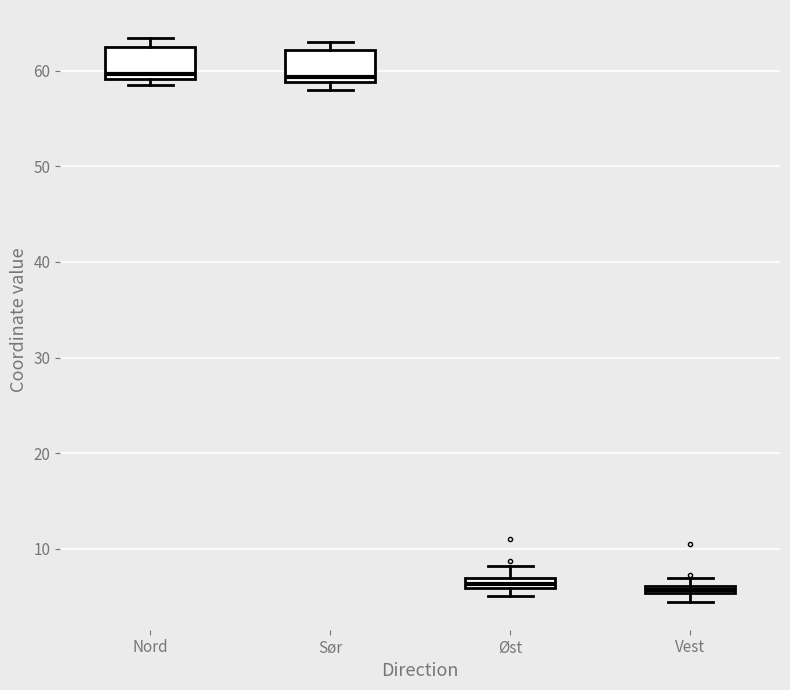

Where is the upper edge of the box for Øst on the y-axis? The values are not printed on the chart, so give them approximately, as read against the axis.

7